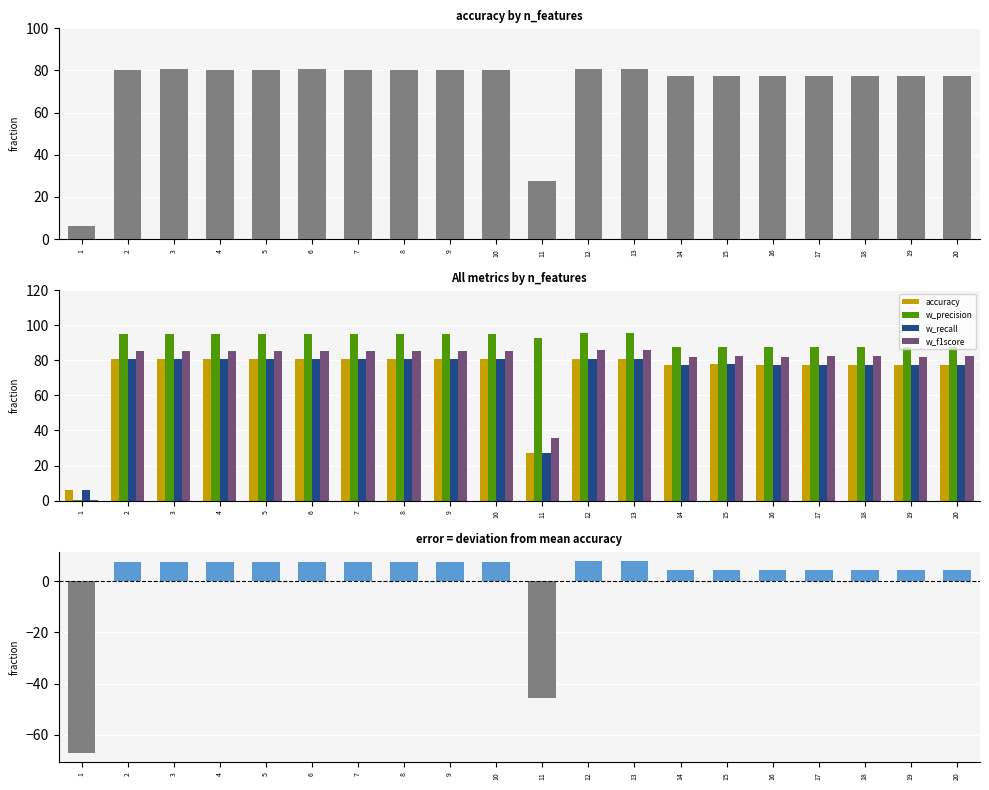

Which category has the highest value across all series?

12